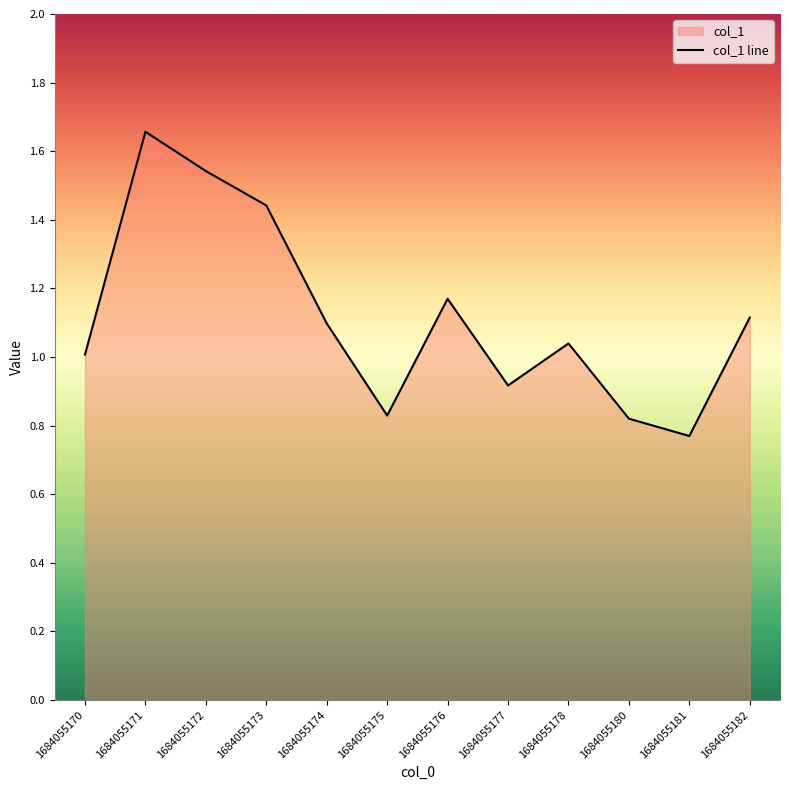

How many lines are shown in the chart?

1